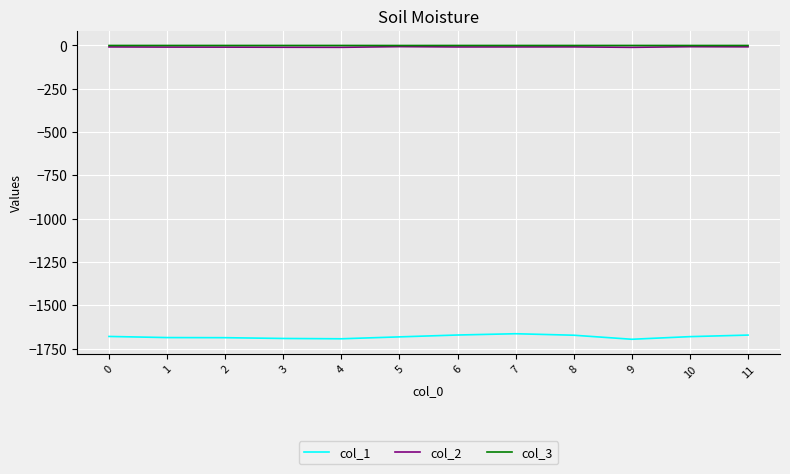

What is the minimum value shown in the chart?

-1695.2